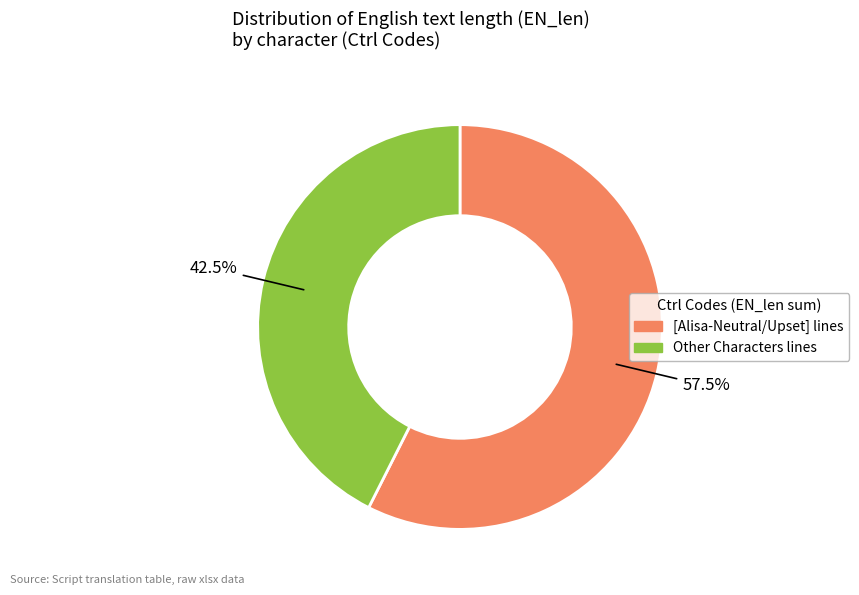

How many slices are in this pie chart?

2